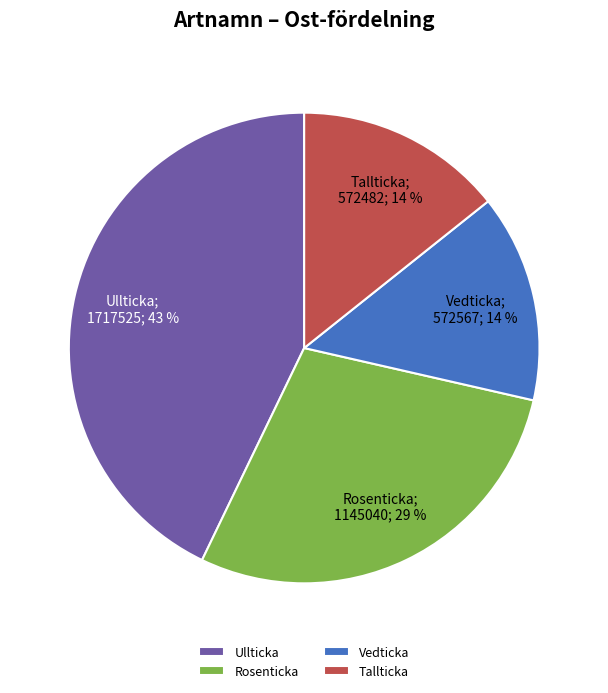

True or false: Rosenticka accounts for 19% of the total.

False